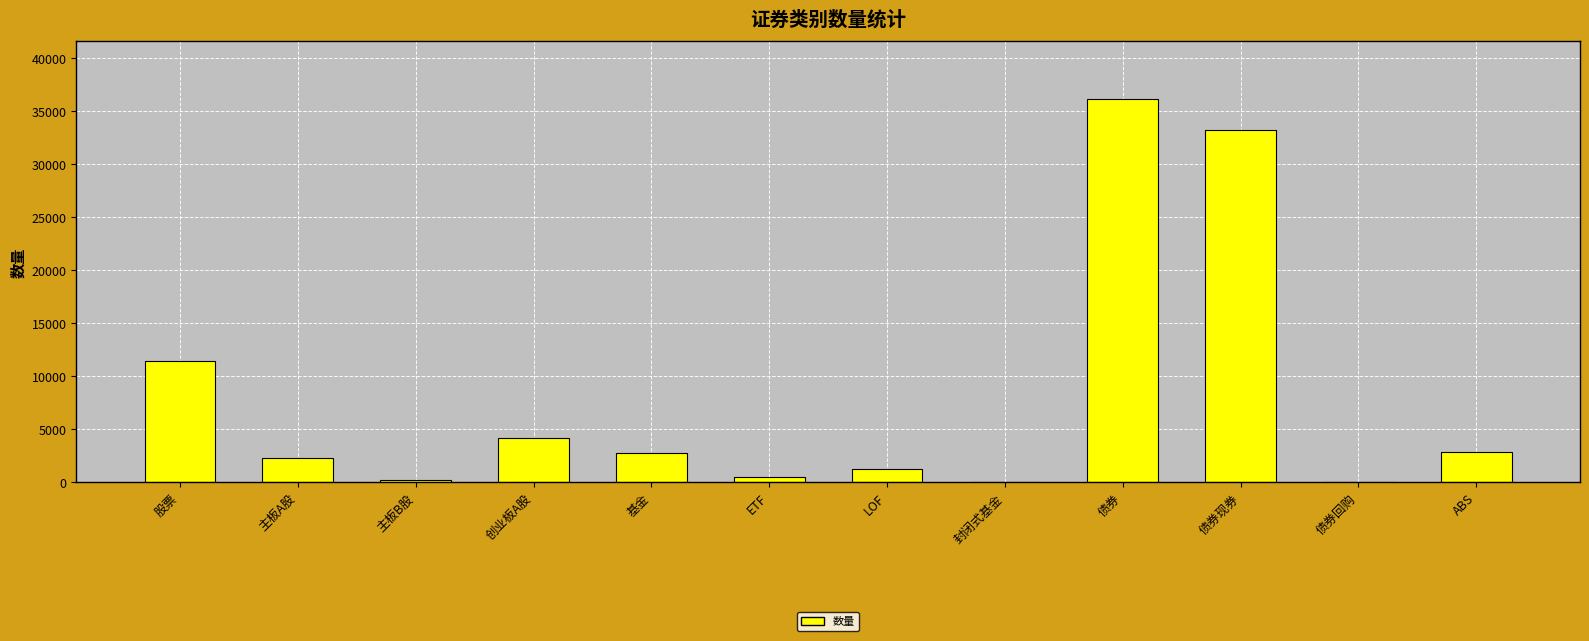

Which has a higher value, 封闭式基金 or 股票?

股票